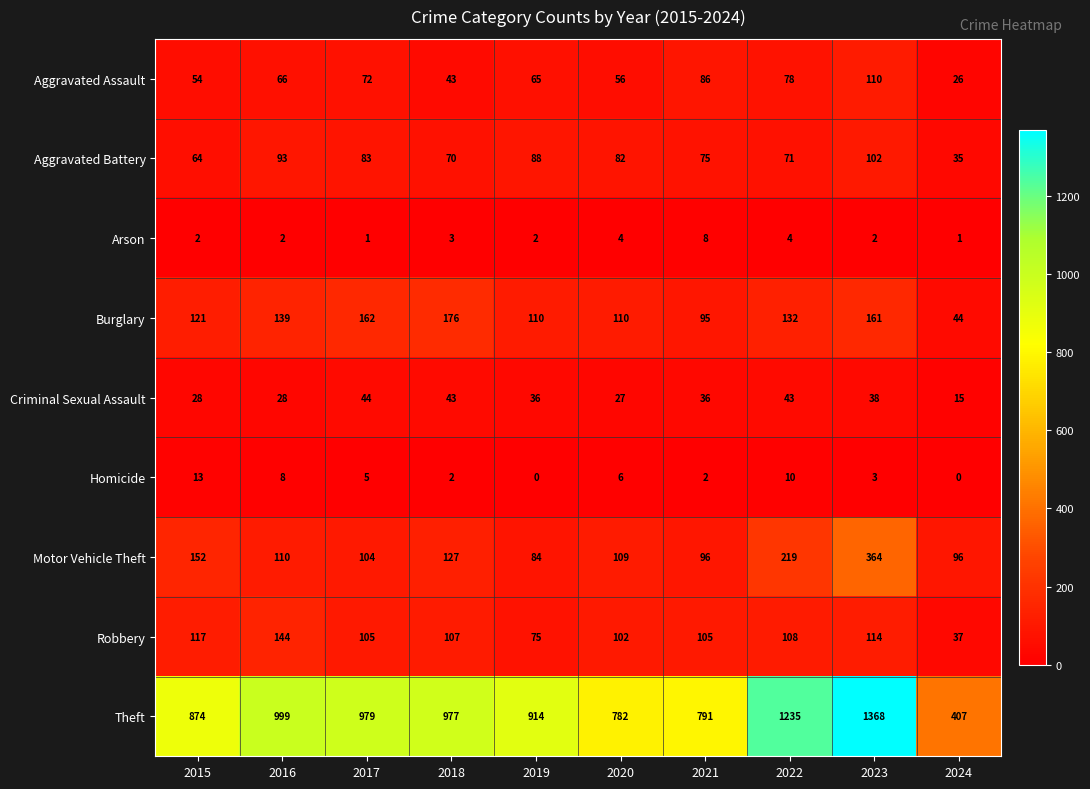

What is the total value across all series at 2019?

1374